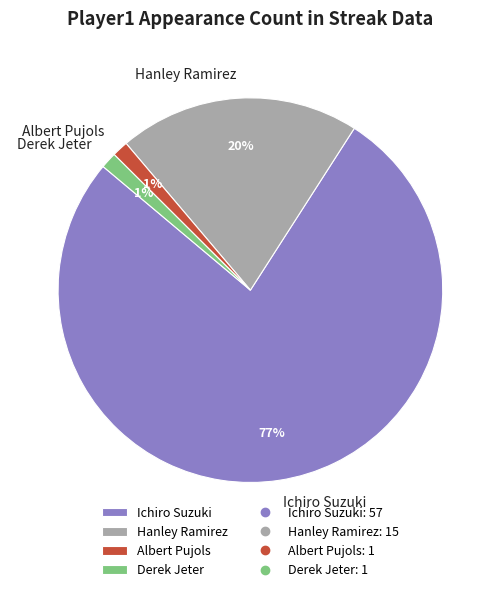

Do Derek Jeter and Hanley Ramirez together represent more than half of the pie?

No